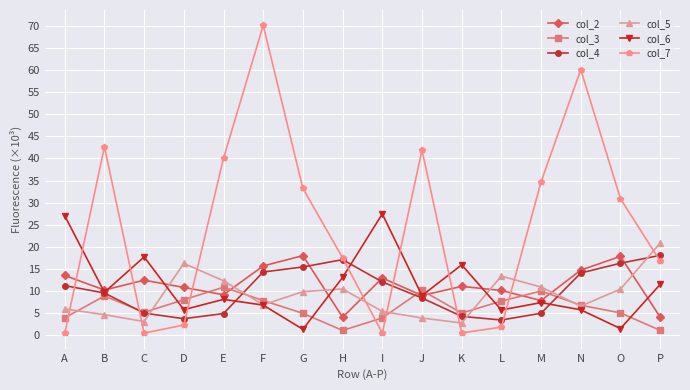

Does the chart have visible grid lines?

Yes